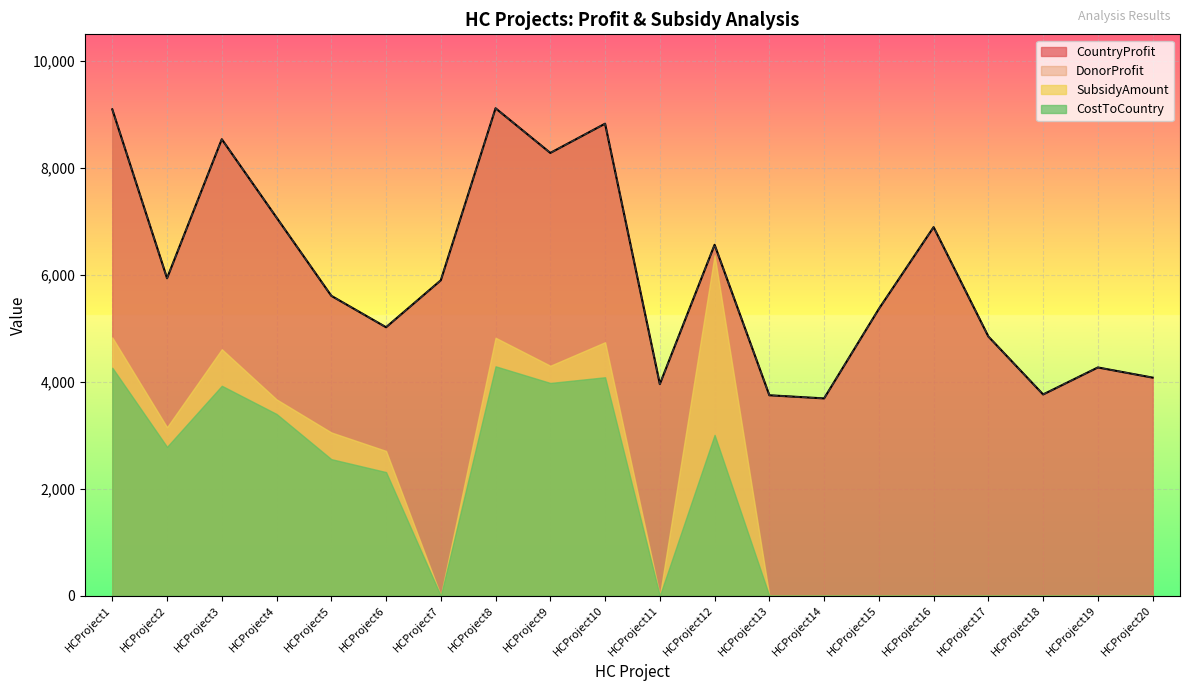

True or false: CountryProfit and DonorProfit intersect in this chart.

False